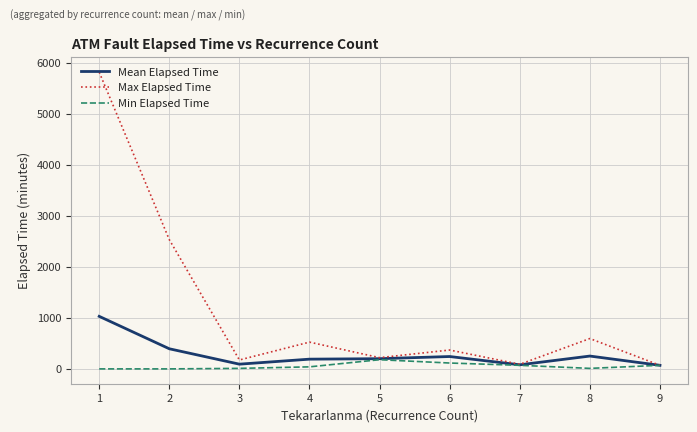

True or false: Mean Elapsed Time has more than 0 interior local peaks.

True